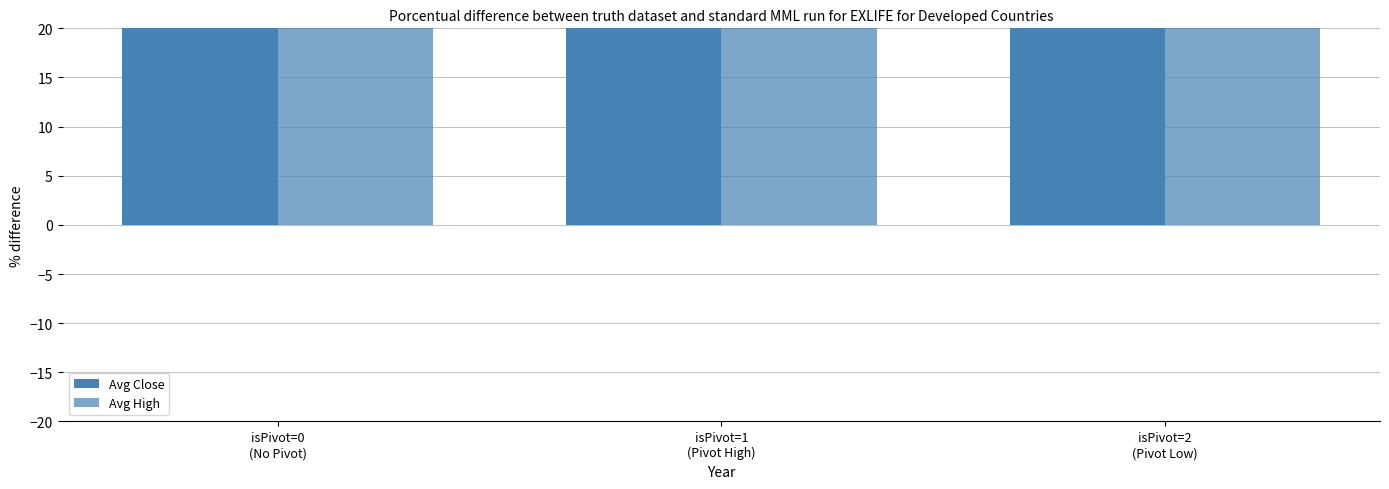

At which label is Avg High closest to 87?

isPivot=2
(Pivot Low)